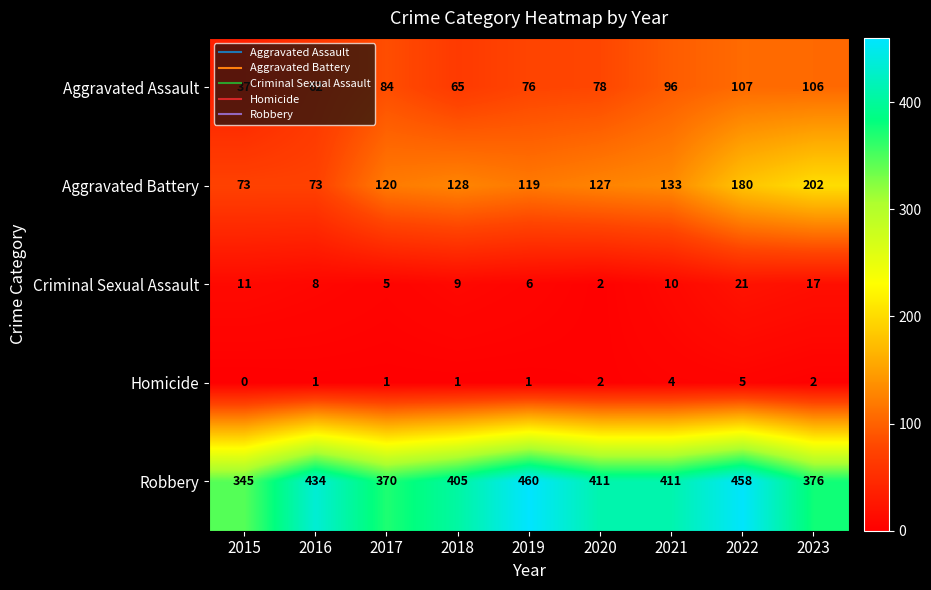

True or false: Robbery has a value of 405 at 2018.

True